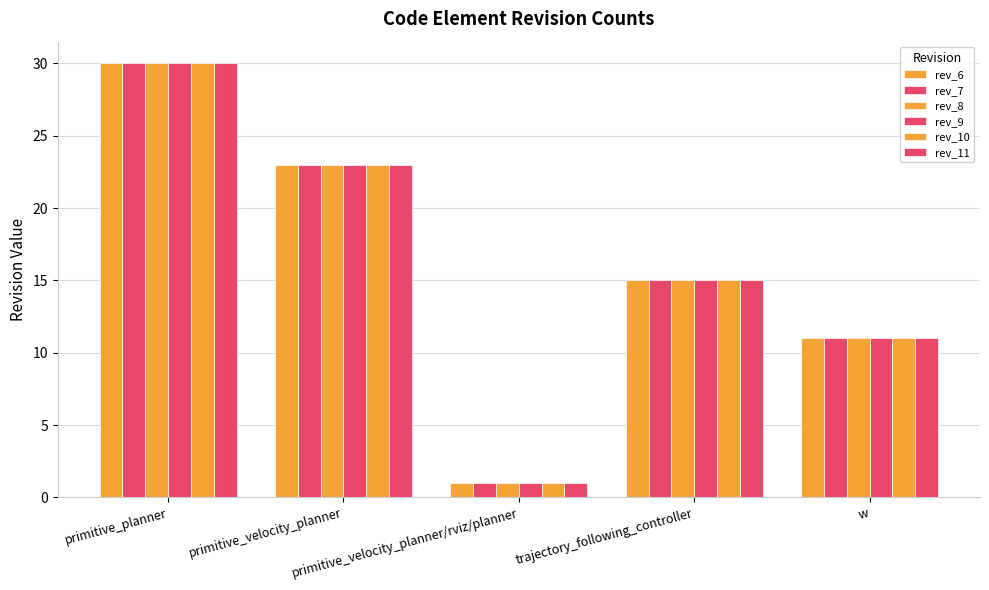

What position from the left is w?

5